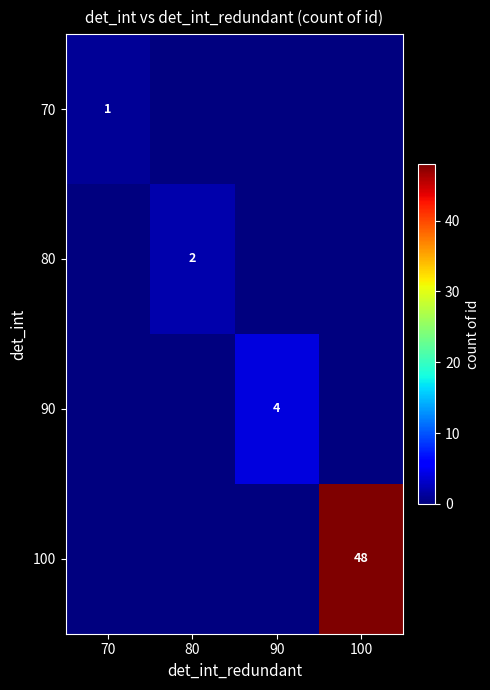

The value of 90 at 90 is 7. True or false?

False